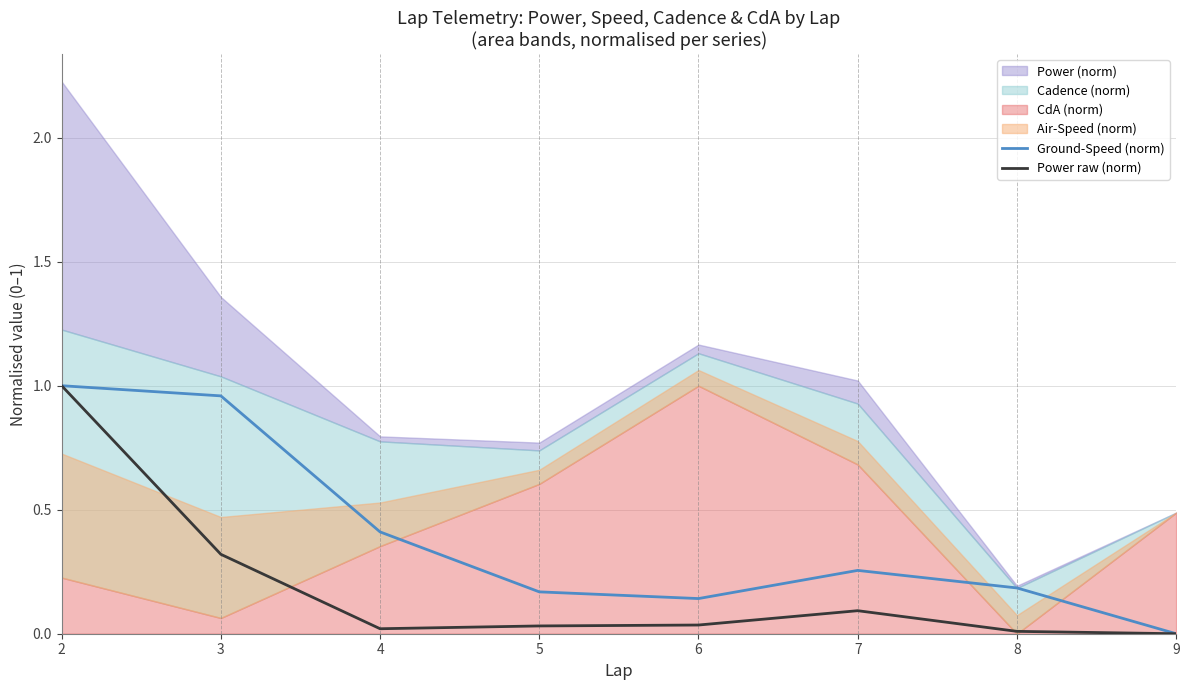

Which series changed the most between 2 and 3?

Power raw (norm)